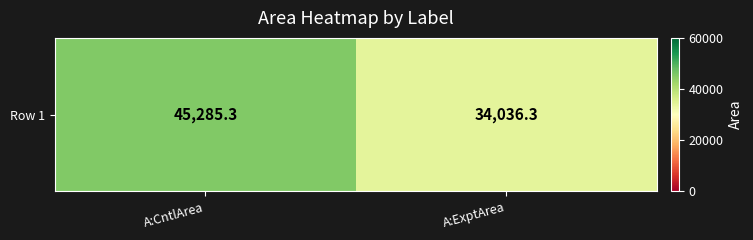

Which has a higher value, A:CntlArea or A:ExptArea?

A:CntlArea